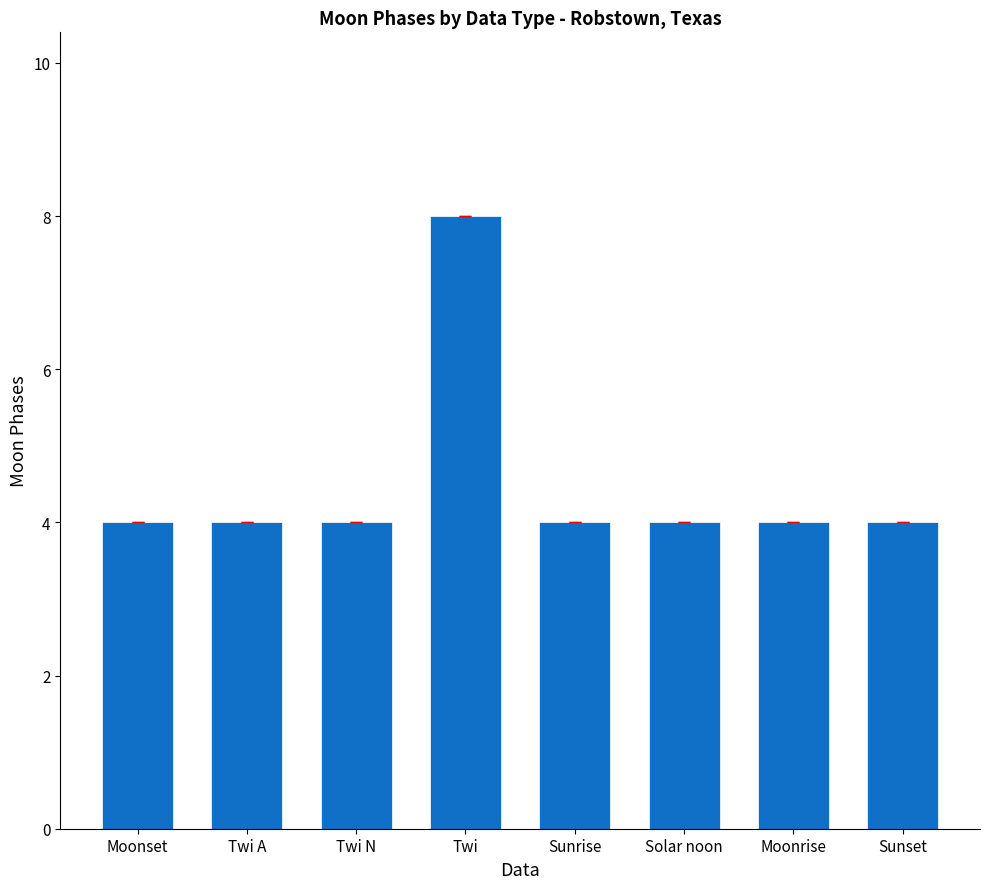

Read the value at Twi A.

4